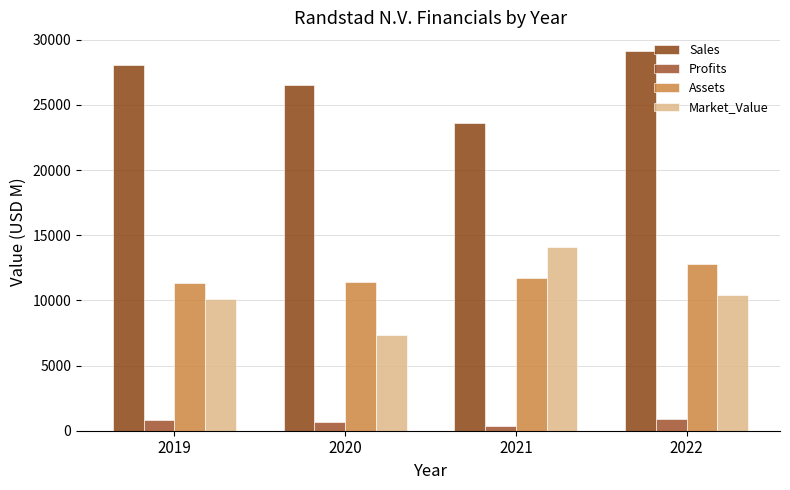

Which series has the widest spread of values?

Market_Value